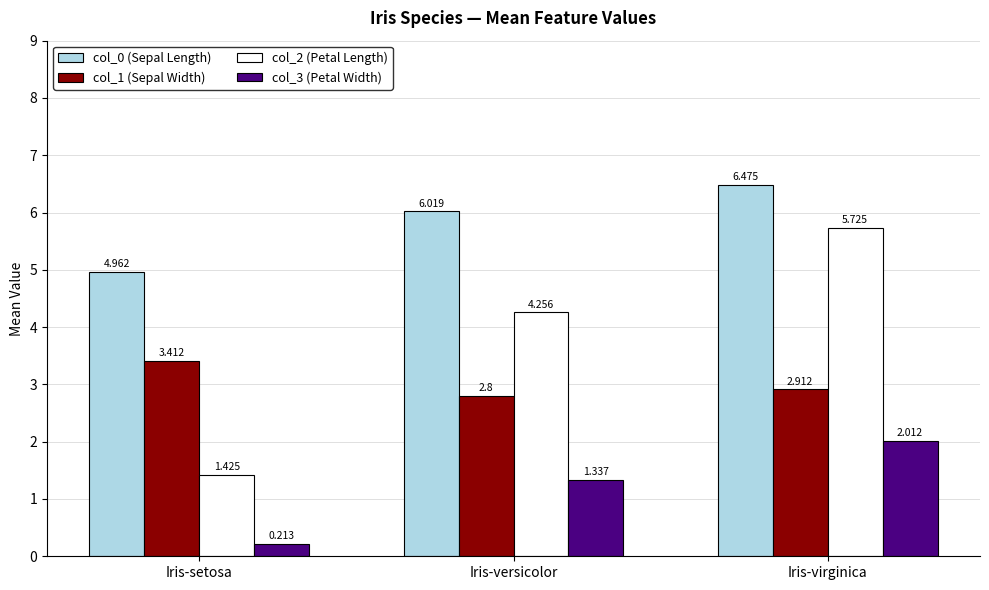

How many distinct data groups are displayed?

4